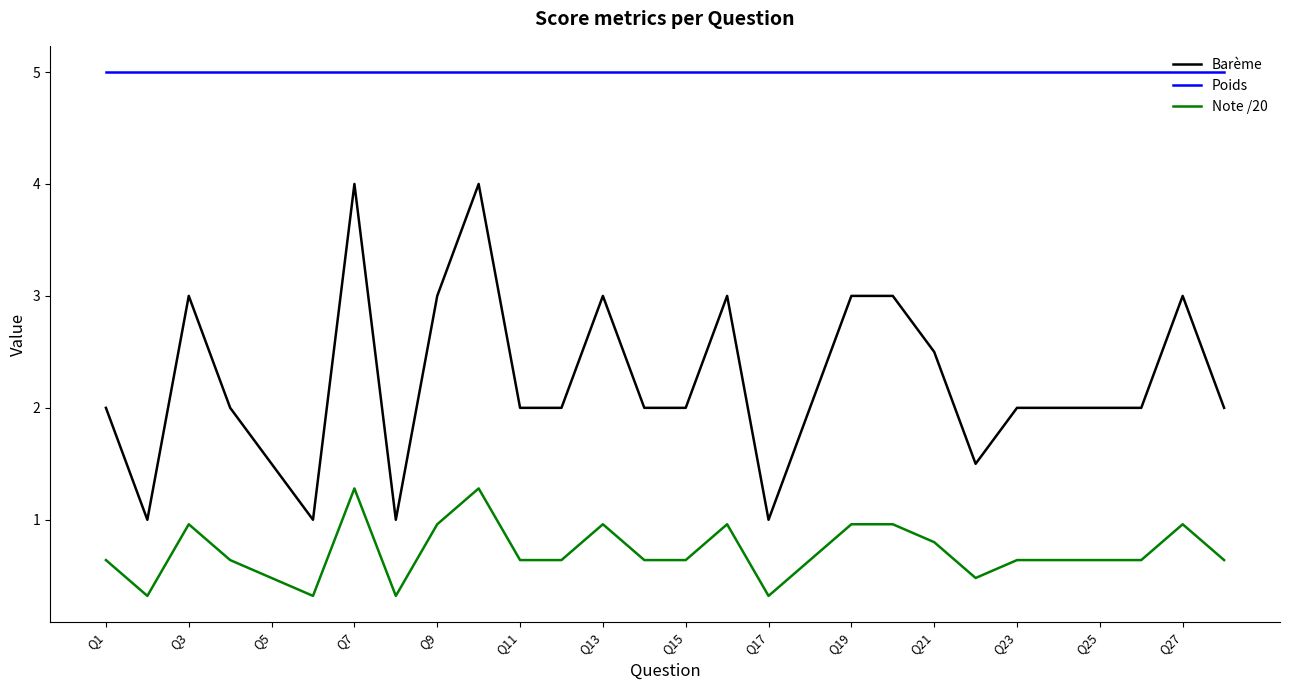

Which series has the largest range (max minus min)?

Barème